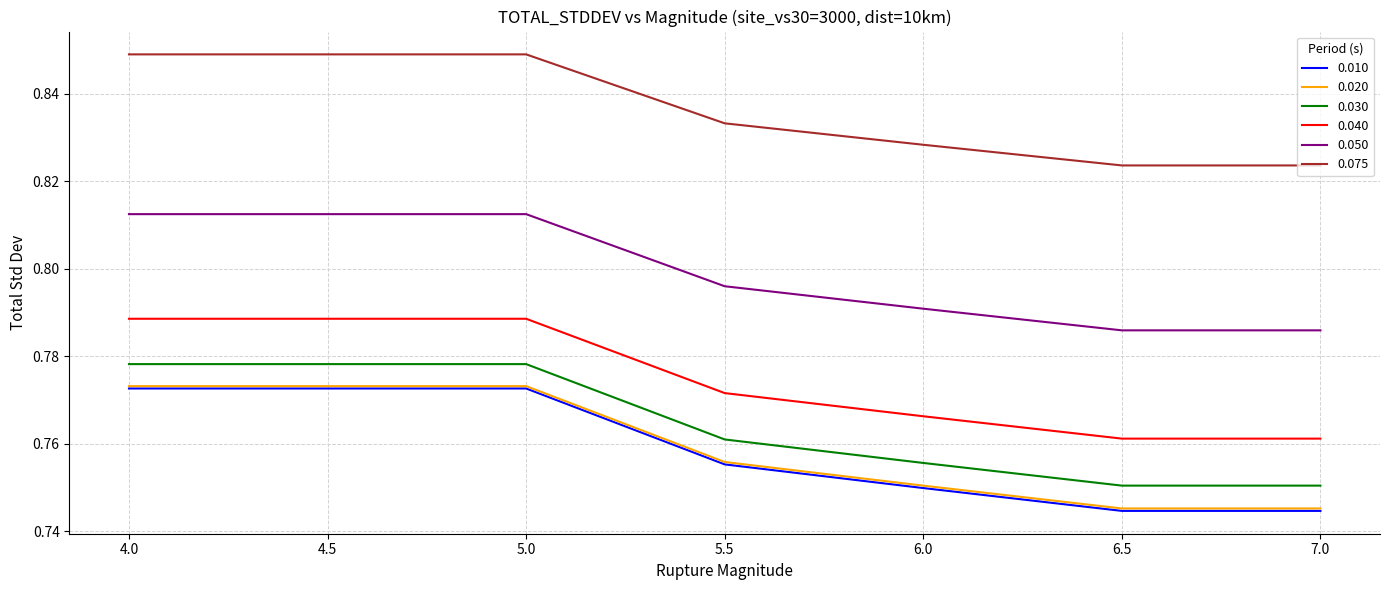

What is the total value across all series at 4.0?

4.8